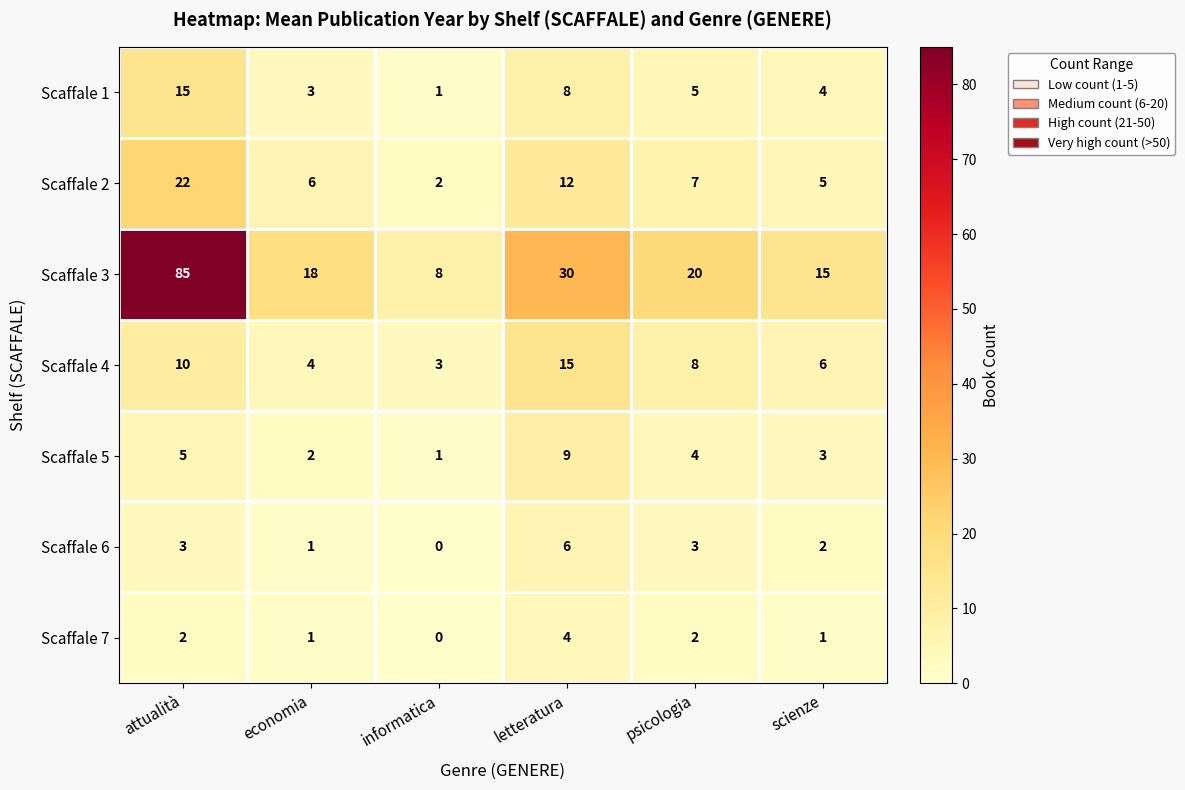

Which label corresponds to the largest value in the chart?

attualità